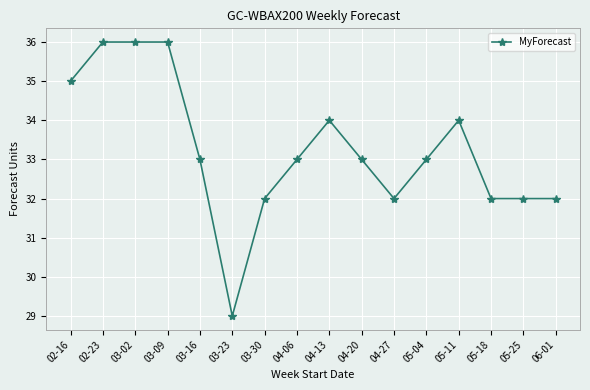

What is the greatest value displayed?

36